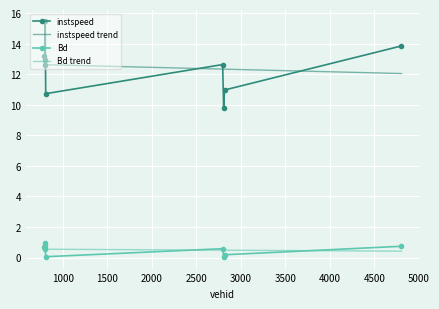

Reading left to right, extract all data points from this chart.

instspeed: 786.0=13.2	798.0=12.6	801.0=12.9	802.0=15.5	808.0=10.7	2795.0=12.6	2806.0=9.8	2816.0=11.0	4803.0=13.9
Bd: 786.0=0.7	798.0=0.6	801.0=0.8	802.0=1.0	808.0=0.1	2795.0=0.6	2806.0=0.0	2816.0=0.2	4803.0=0.7